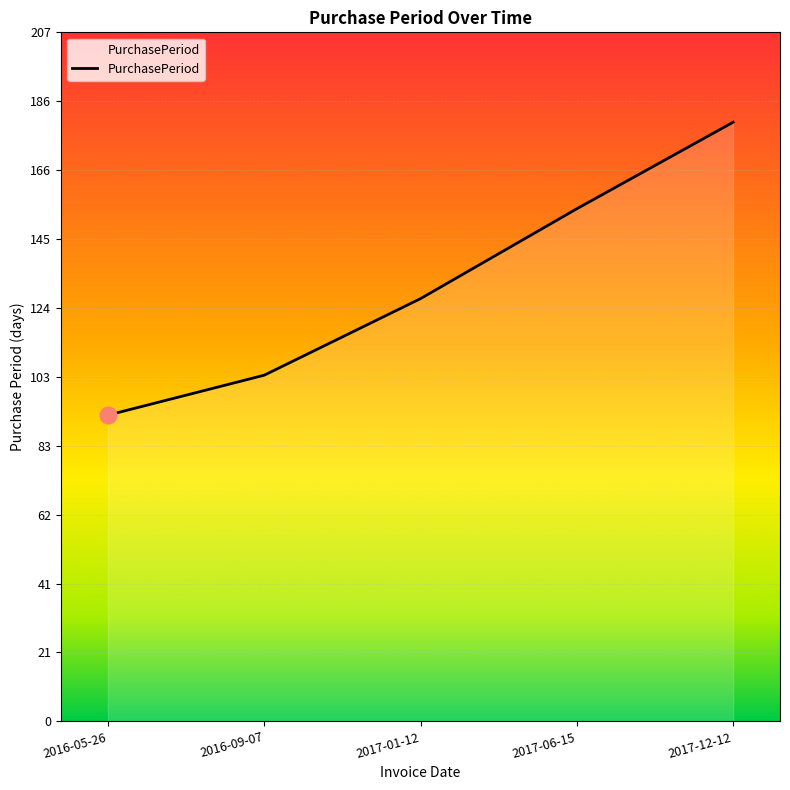

What is the sum of the values at 2017-12-12 and 2017-06-15?

334